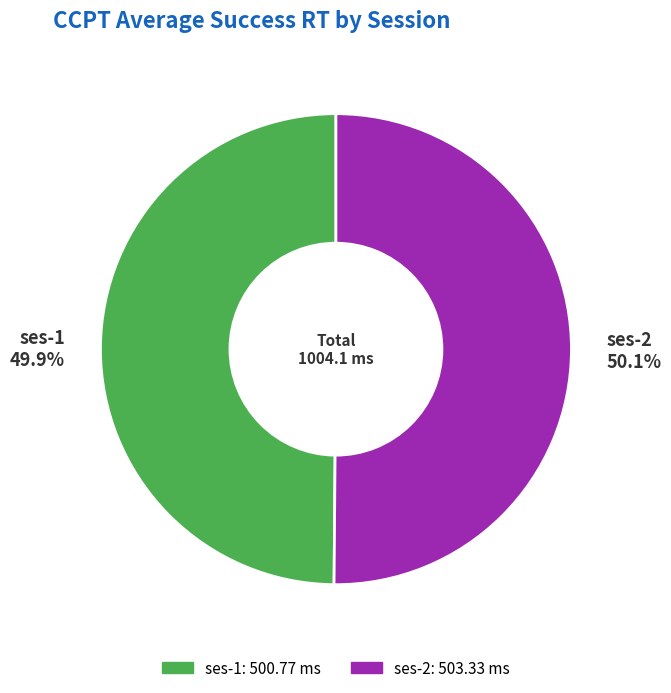

Count the number of slices in the pie.

2